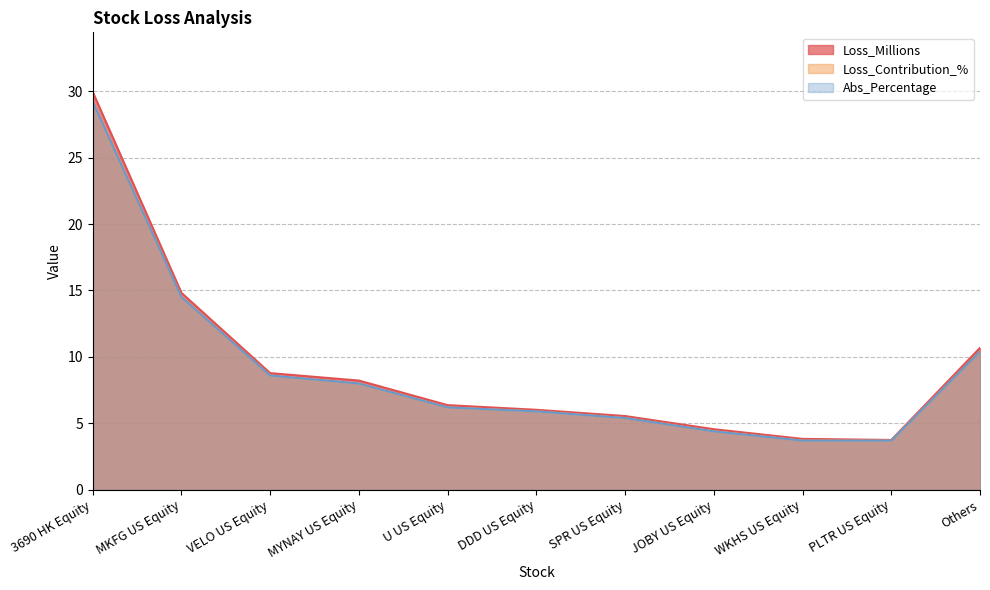

What position from the right is PLTR US Equity?

2